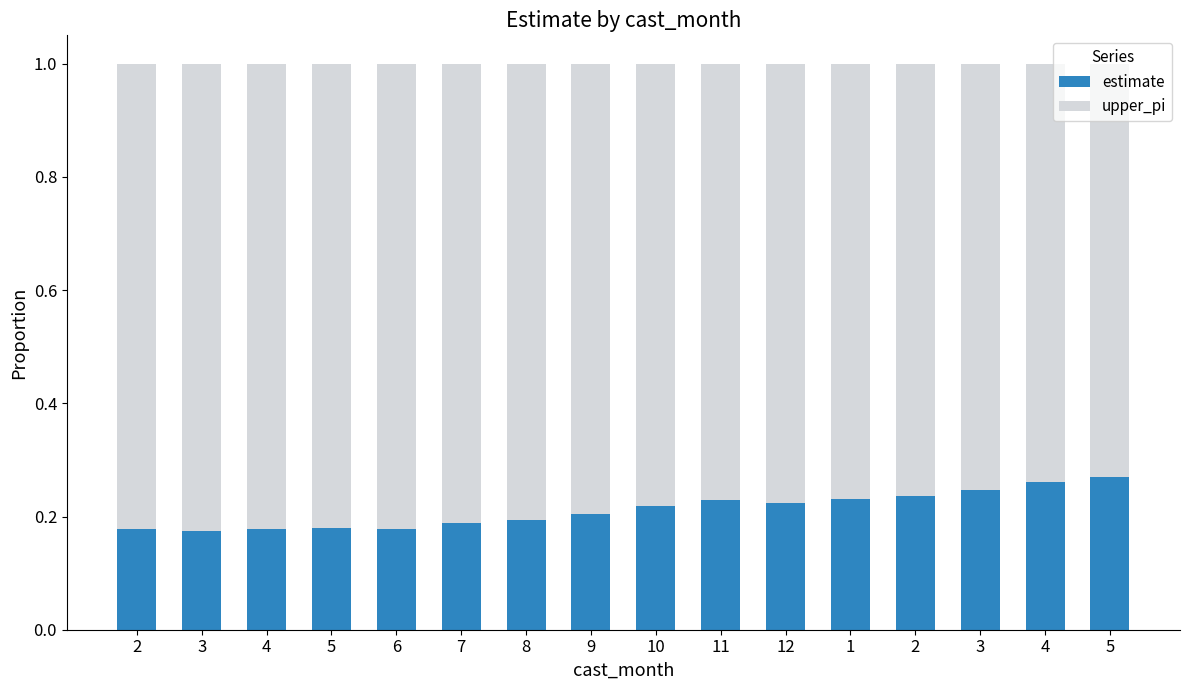

Does the chart contain stacked bars?

Yes